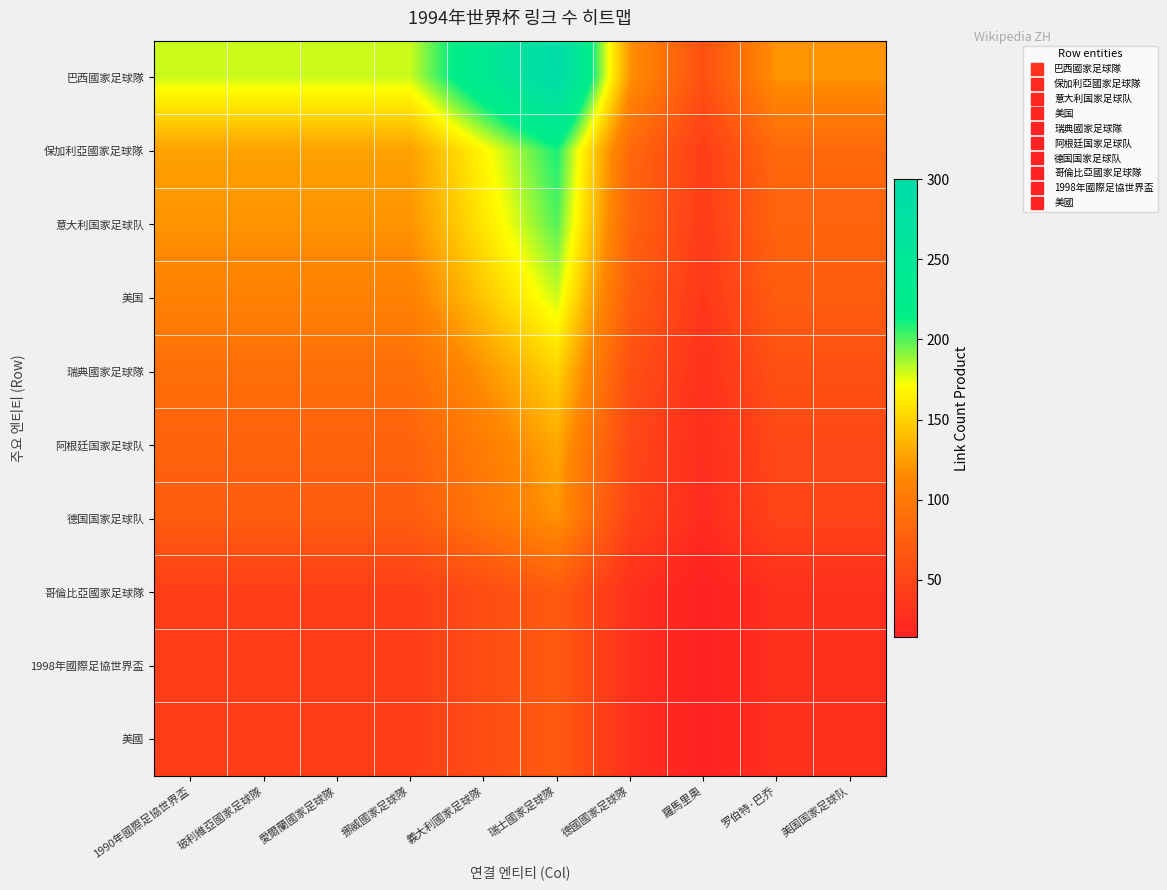

Reading left to right, extract all data points from this chart.

巴西國家足球隊: 1990年國際足協世界盃=180	玻利維亞國家足球隊=180	愛爾蘭國家足球隊=180	挪威國家足球隊=180	義大利國家足球隊=240	瑞士國家足球隊=300	德國國家足球隊=120	羅馬里奧=60	罗伯特·巴乔=120	美国国家足球队=120
保加利亞國家足球隊: 1990年國際足協世界盃=126	玻利維亞國家足球隊=126	愛爾蘭國家足球隊=126	挪威國家足球隊=126	義大利國家足球隊=168	瑞士國家足球隊=210	德國國家足球隊=84	羅馬里奧=42	罗伯特·巴乔=84	美国国家足球队=84
意大利国家足球队: 1990年國際足協世界盃=120	玻利維亞國家足球隊=120	愛爾蘭國家足球隊=120	挪威國家足球隊=120	義大利國家足球隊=160	瑞士國家足球隊=200	德國國家足球隊=80	羅馬里奧=40	罗伯特·巴乔=80	美国国家足球队=80
美国: 1990年國際足協世界盃=108	玻利維亞國家足球隊=108	愛爾蘭國家足球隊=108	挪威國家足球隊=108	義大利國家足球隊=144	瑞士國家足球隊=180	德國國家足球隊=72	羅馬里奧=36	罗伯特·巴乔=72	美国国家足球队=72
瑞典國家足球隊: 1990年國際足協世界盃=90	玻利維亞國家足球隊=90	愛爾蘭國家足球隊=90	挪威國家足球隊=90	義大利國家足球隊=120	瑞士國家足球隊=150	德國國家足球隊=60	羅馬里奧=30	罗伯特·巴乔=60	美国国家足球队=60
阿根廷国家足球队: 1990年國際足協世界盃=78	玻利維亞國家足球隊=78	愛爾蘭國家足球隊=78	挪威國家足球隊=78	義大利國家足球隊=104	瑞士國家足球隊=130	德國國家足球隊=52	羅馬里奧=26	罗伯特·巴乔=52	美国国家足球队=52
德国国家足球队: 1990年國際足協世界盃=72	玻利維亞國家足球隊=72	愛爾蘭國家足球隊=72	挪威國家足球隊=72	義大利國家足球隊=96	瑞士國家足球隊=120	德國國家足球隊=48	羅馬里奧=24	罗伯特·巴乔=48	美国国家足球队=48
哥倫比亞國家足球隊: 1990年國際足協世界盃=42	玻利維亞國家足球隊=42	愛爾蘭國家足球隊=42	挪威國家足球隊=42	義大利國家足球隊=56	瑞士國家足球隊=70	德國國家足球隊=28	羅馬里奧=14	罗伯特·巴乔=28	美国国家足球队=28
1998年國際足協世界盃: 1990年國際足協世界盃=42	玻利維亞國家足球隊=42	愛爾蘭國家足球隊=42	挪威國家足球隊=42	義大利國家足球隊=56	瑞士國家足球隊=70	德國國家足球隊=28	羅馬里奧=14	罗伯特·巴乔=28	美国国家足球队=28
美國: 1990年國際足協世界盃=42	玻利維亞國家足球隊=42	愛爾蘭國家足球隊=42	挪威國家足球隊=42	義大利國家足球隊=56	瑞士國家足球隊=70	德國國家足球隊=28	羅馬里奧=14	罗伯特·巴乔=28	美国国家足球队=28